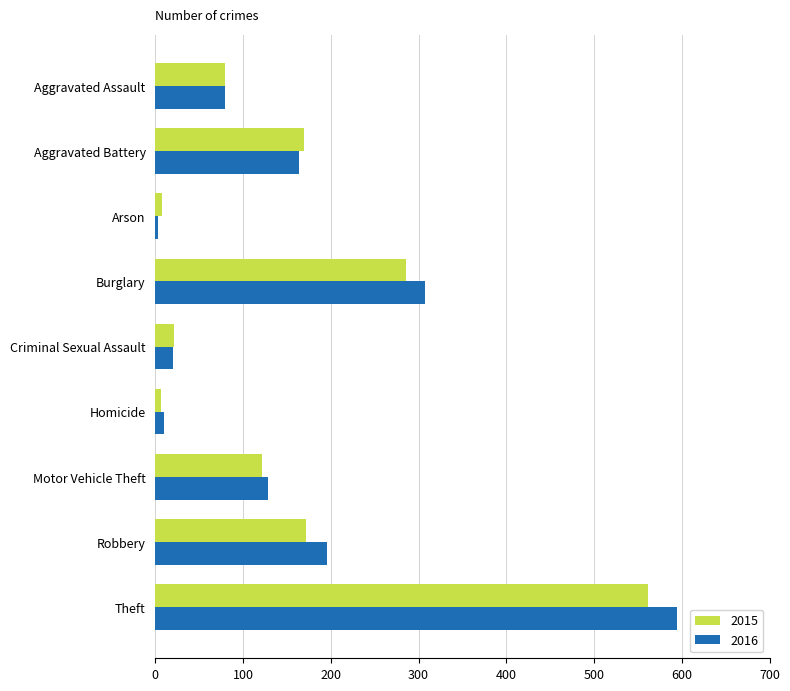

At which label does 2016 reach its peak?

Theft